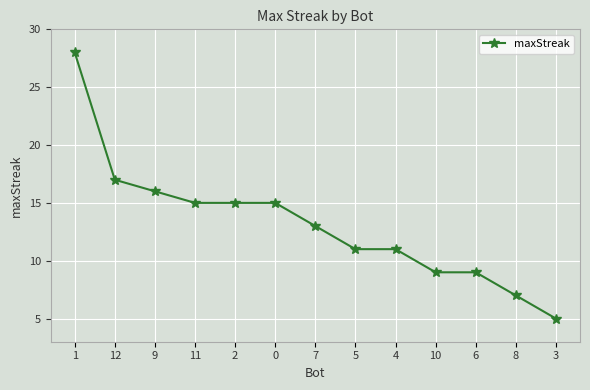

What is the label of the 7th point from the left?

7